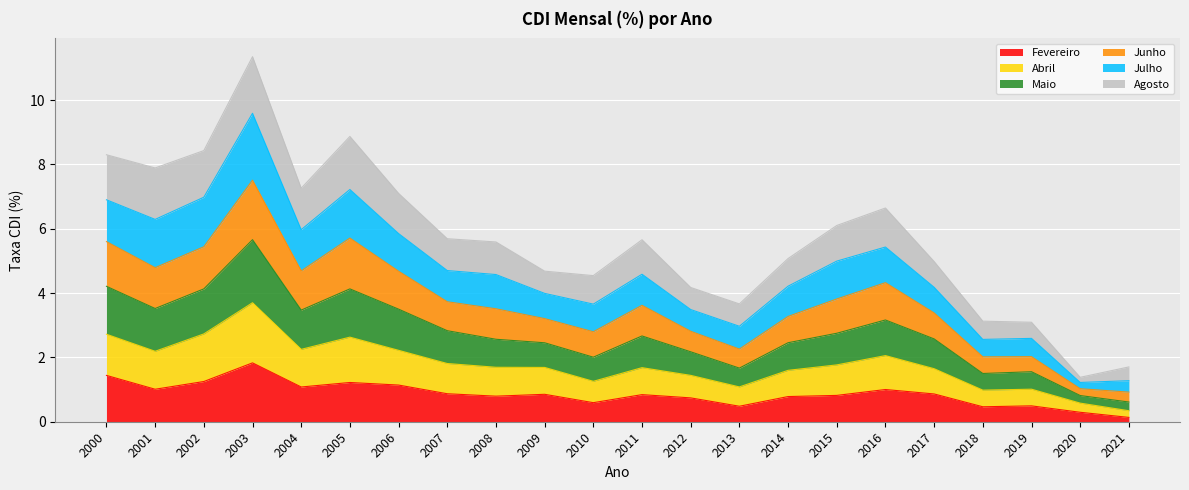

At how many categories does at least one series exceed 4?

17